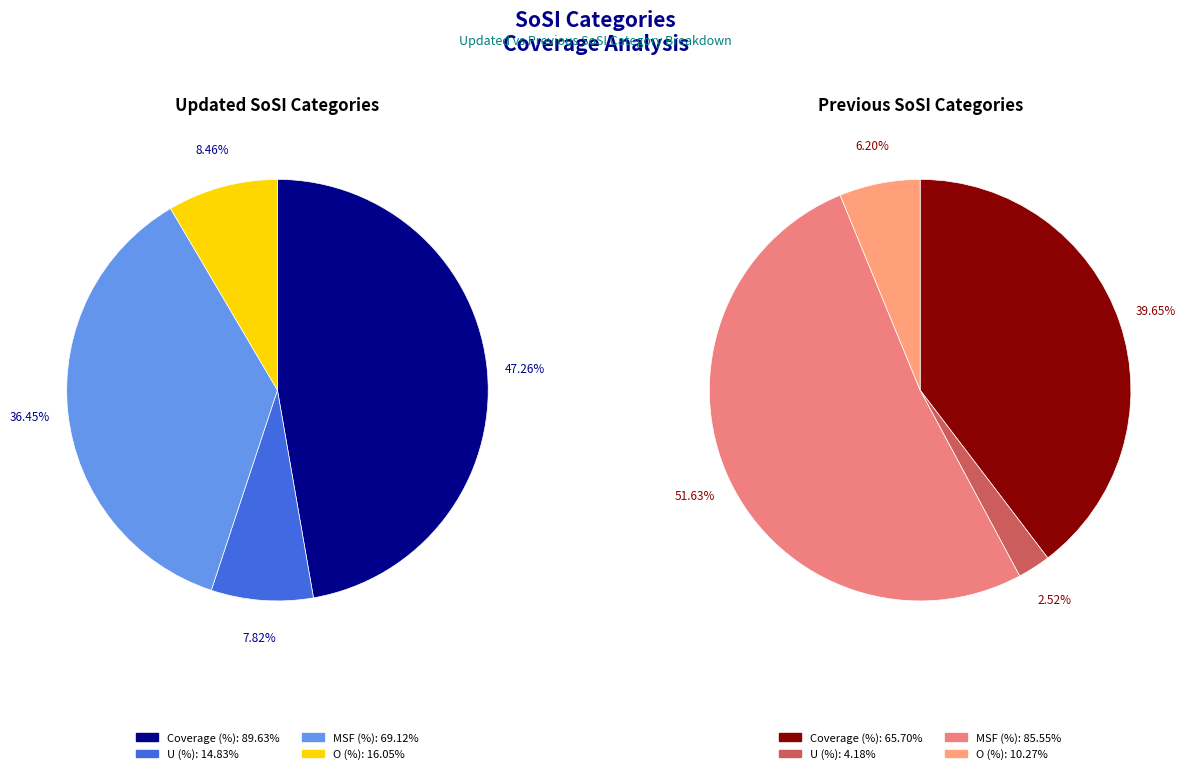

What is the total percentage of 3 and 1?

16.3%